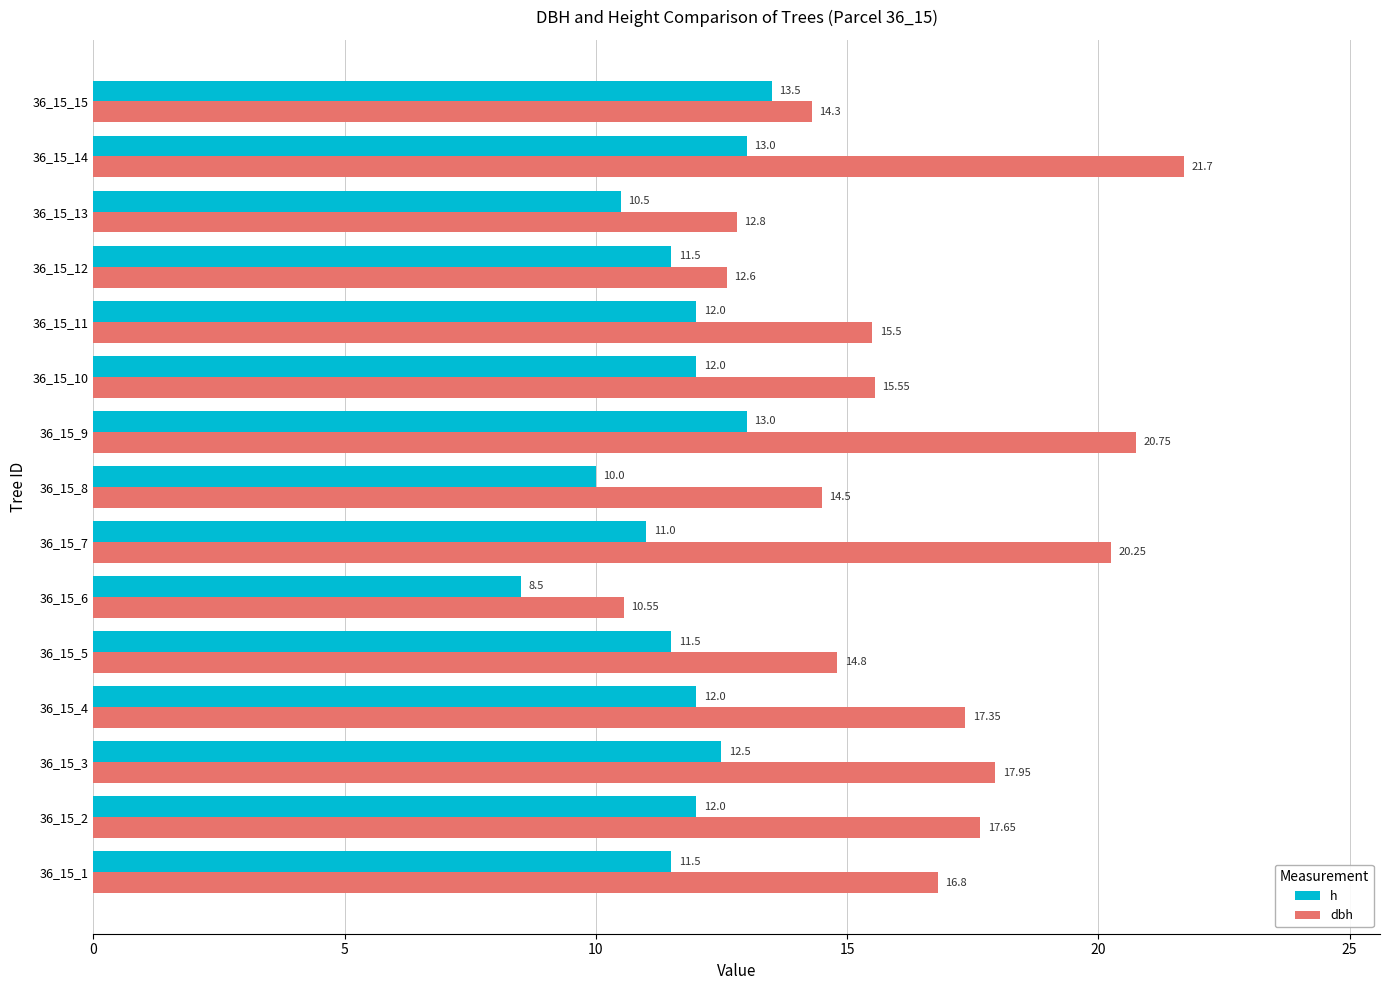

Which series changed the most between 36_15_2 and 36_15_3?

h